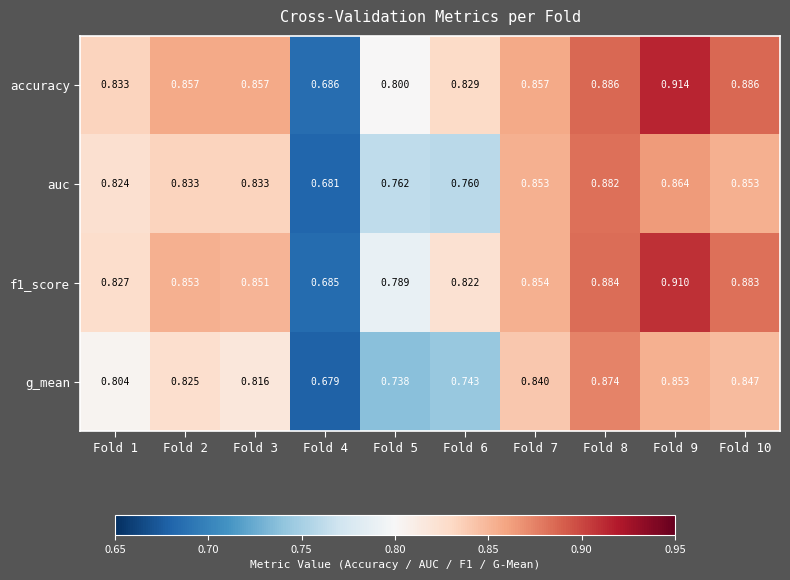

Is the value of accuracy at Fold 5 greater than the value of g_mean at Fold 2?

No